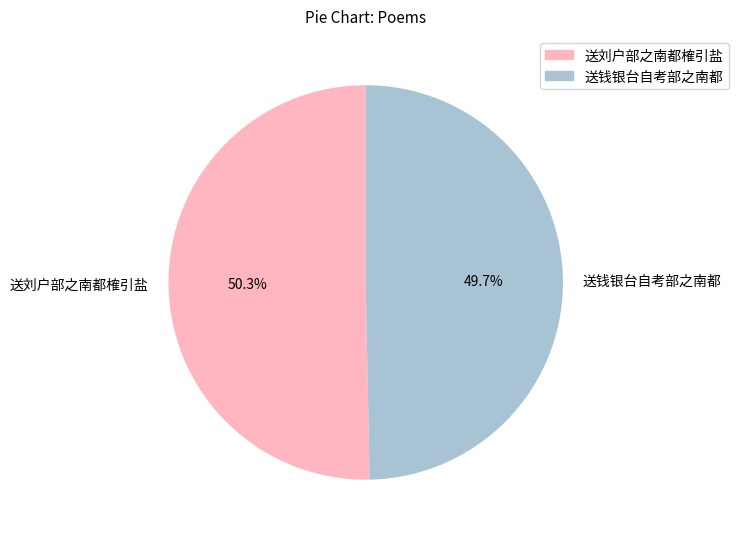

Rank the categories by value from lowest to highest.

送钱银台自考部之南都, 送刘户部之南都榷引盐